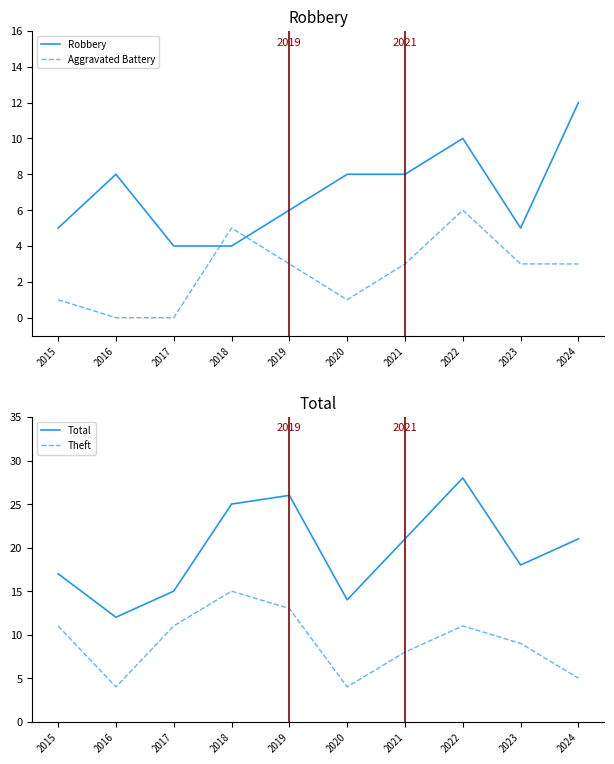

Count the number of data series in this chart.

4